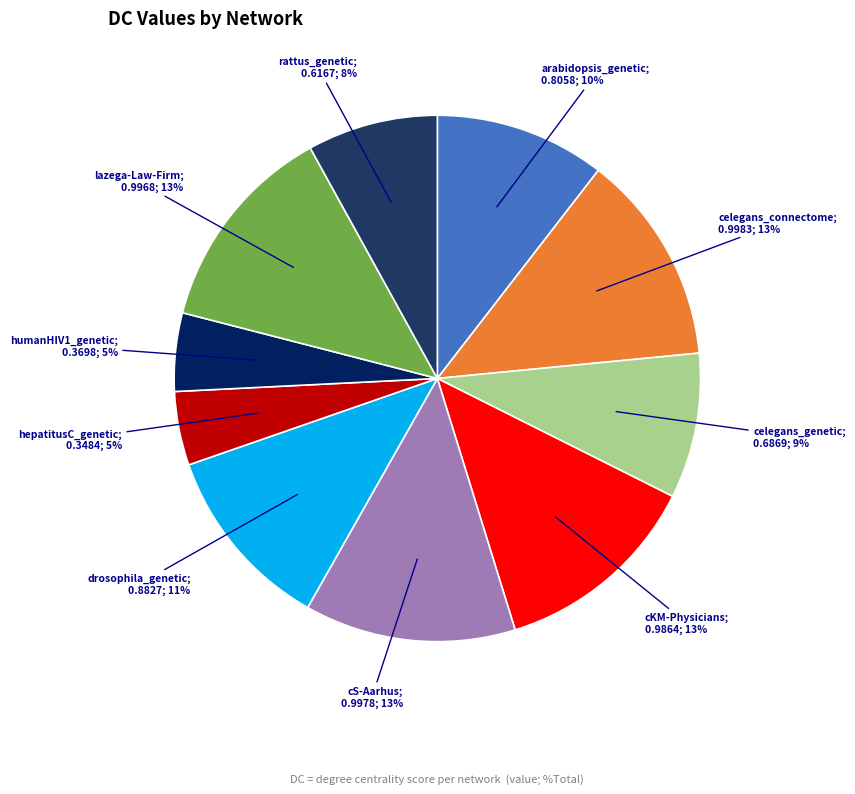

To the nearest percent, what is the average slice percentage?

10%